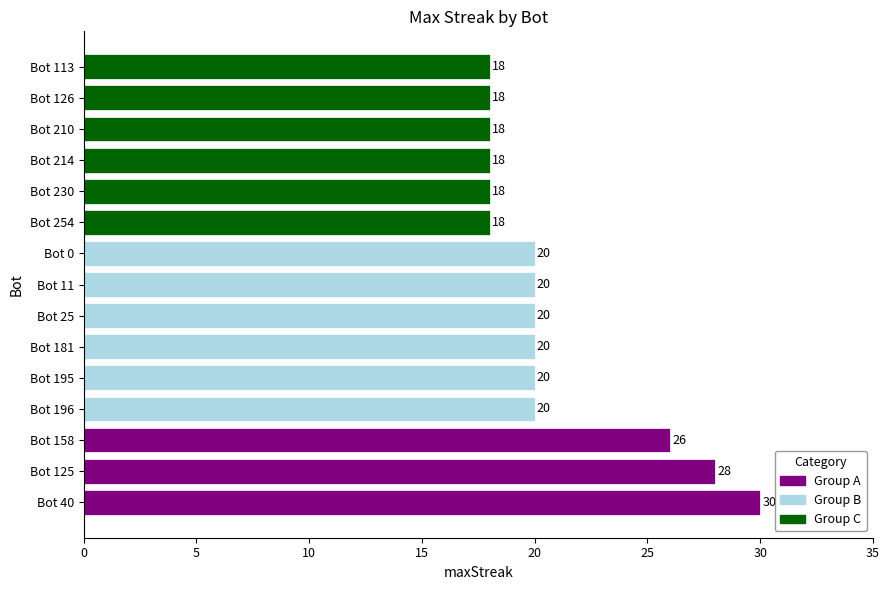

What is the difference between the maximum and second lowest values?

12